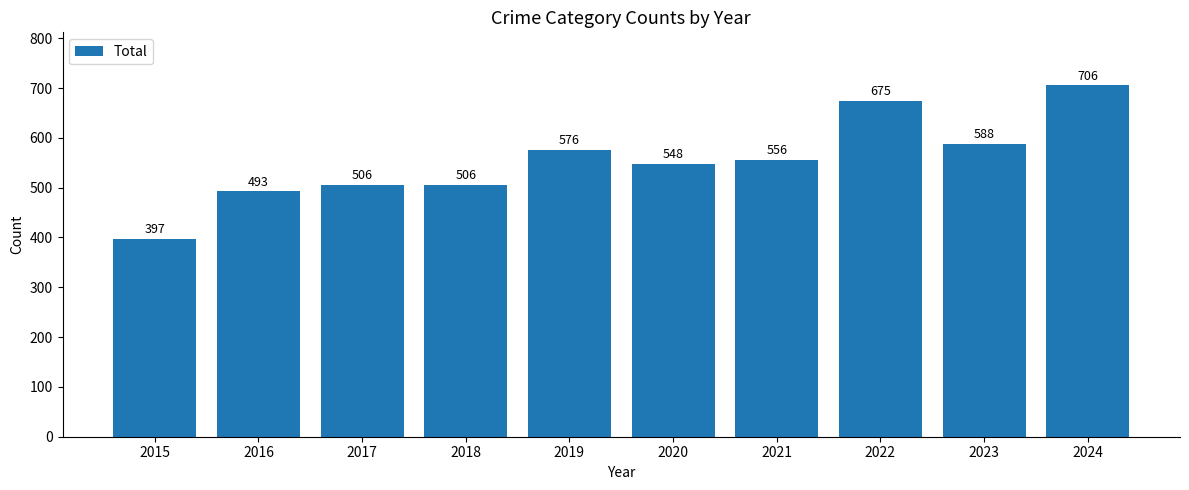

At which label does the data first exceed 556?

2019